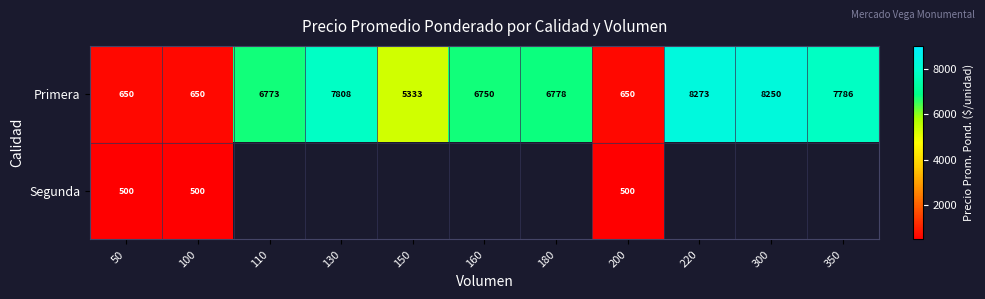

What is the difference between the maximum and second lowest values in the Primera series?

7623